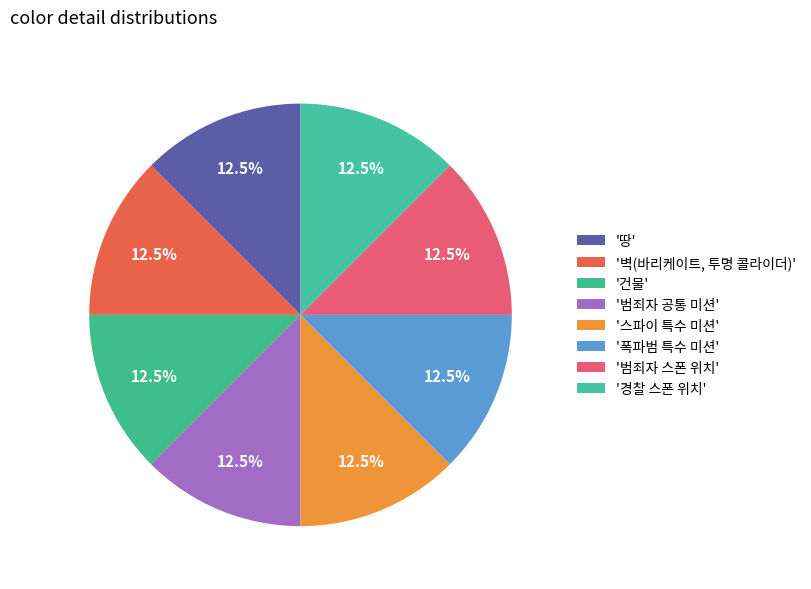

How many segments does this pie chart have?

8